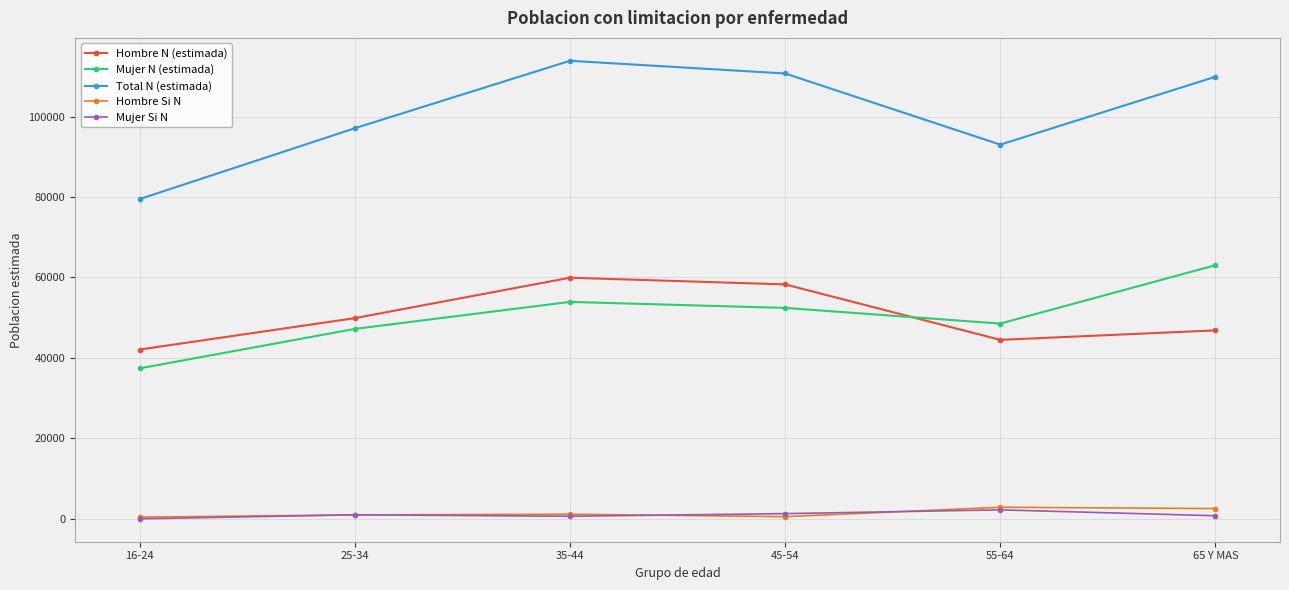

List the labels in order of Hombre N (estimada) value, largest first.

35-44, 45-54, 25-34, 65 Y MAS, 55-64, 16-24